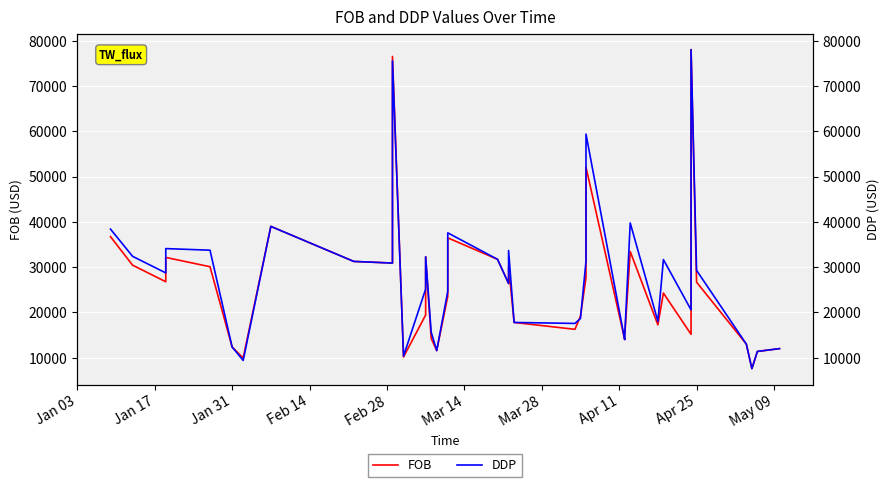

How many lines are shown in the chart?

2